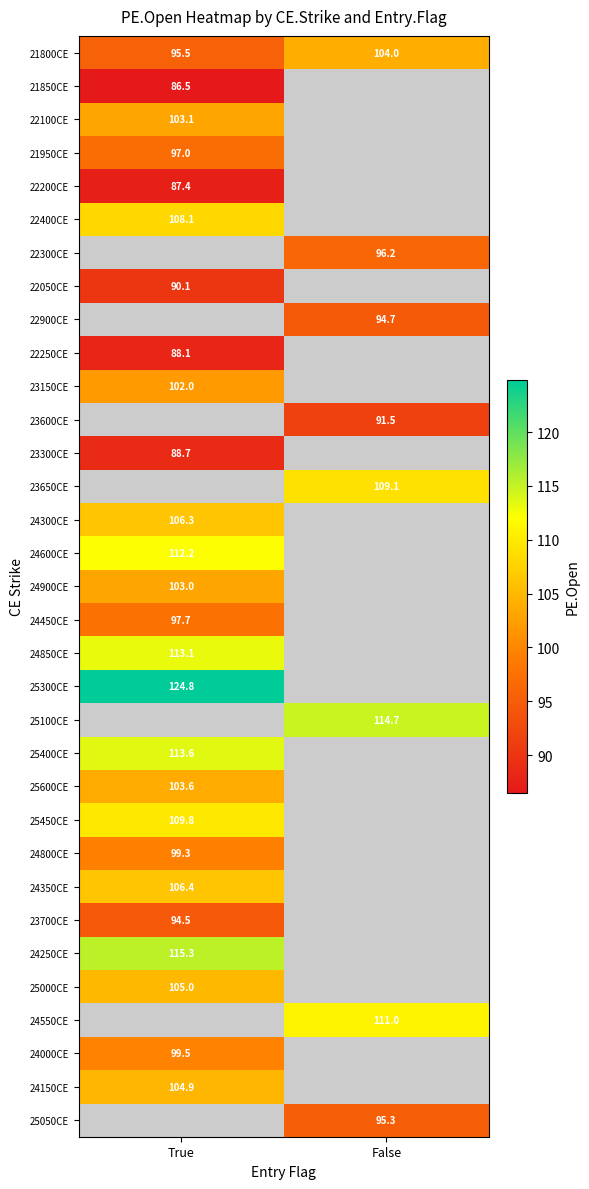

What is the minimum value shown in the chart?

86.5